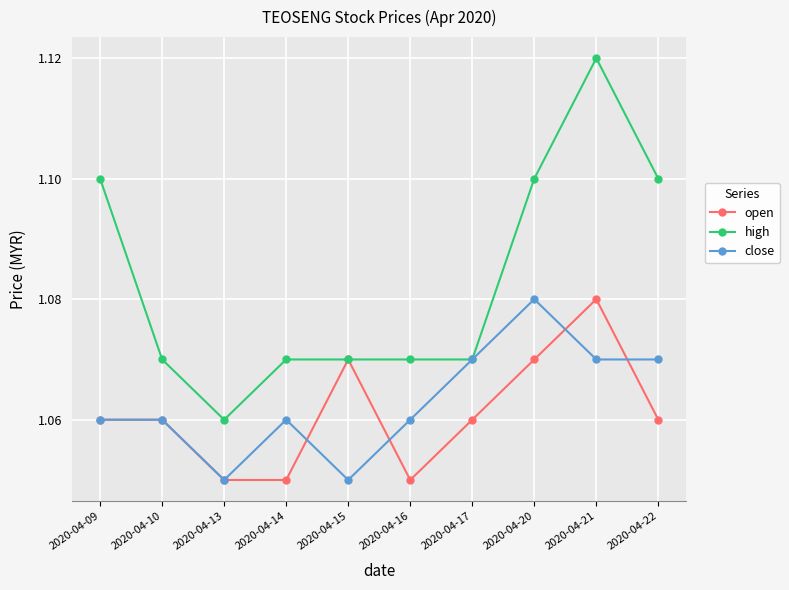

True or false: open has more than 1 points higher than both neighbors.

True